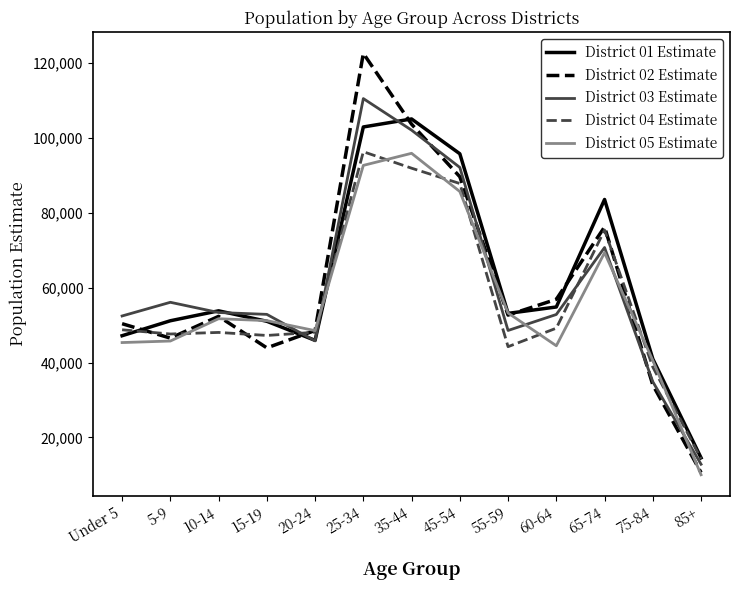

Which series has the widest spread of values?

District 02 Estimate